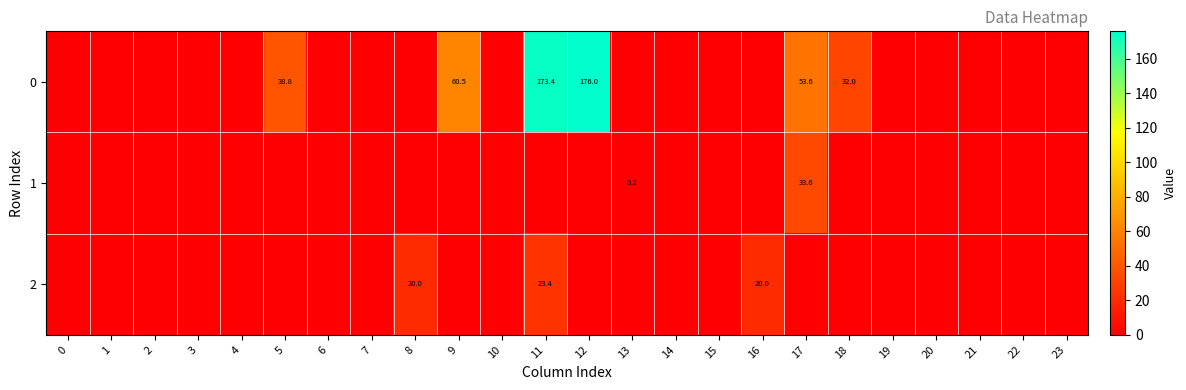

True or false: 1 has a value of 19.7 at 17.

False